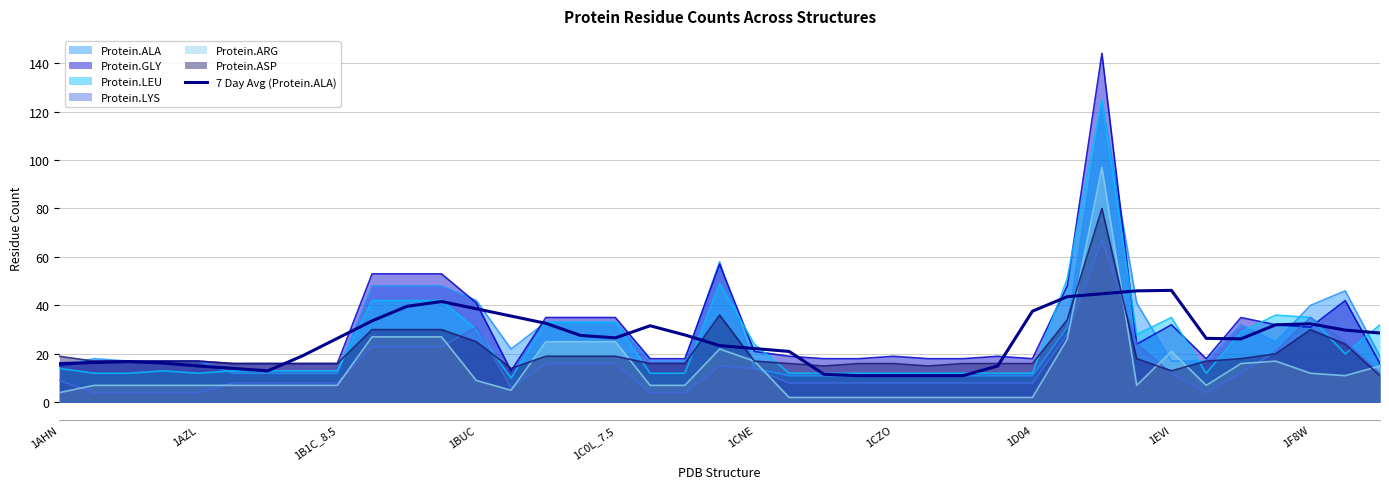

How many lines are shown in the chart?

7